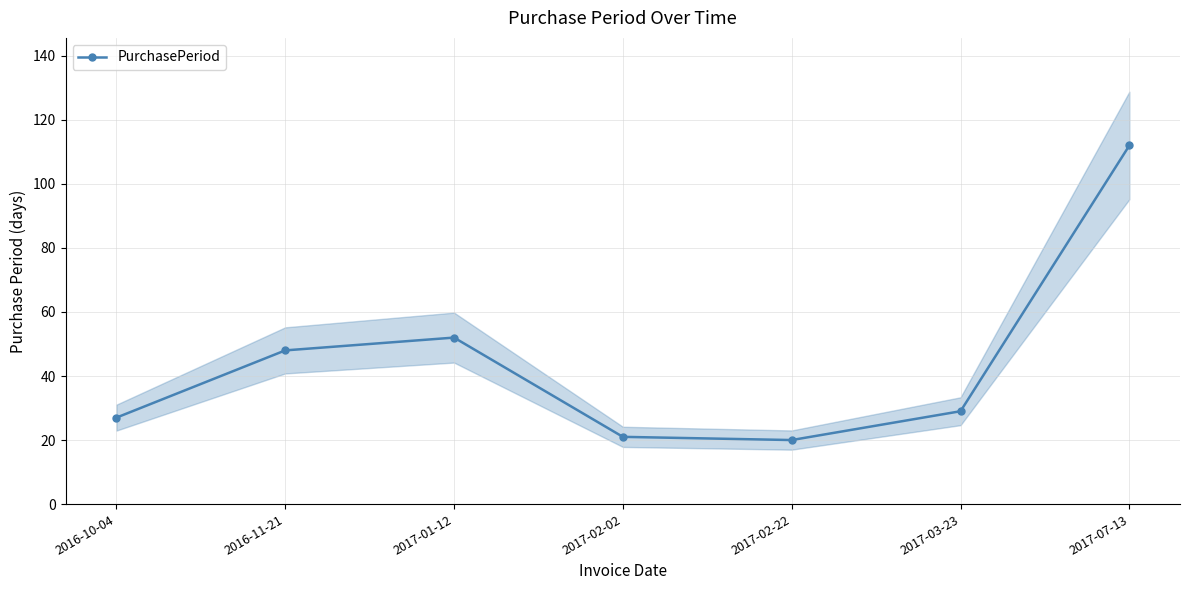

Between 2017-07-13 and 2016-10-04, which is larger?

2017-07-13